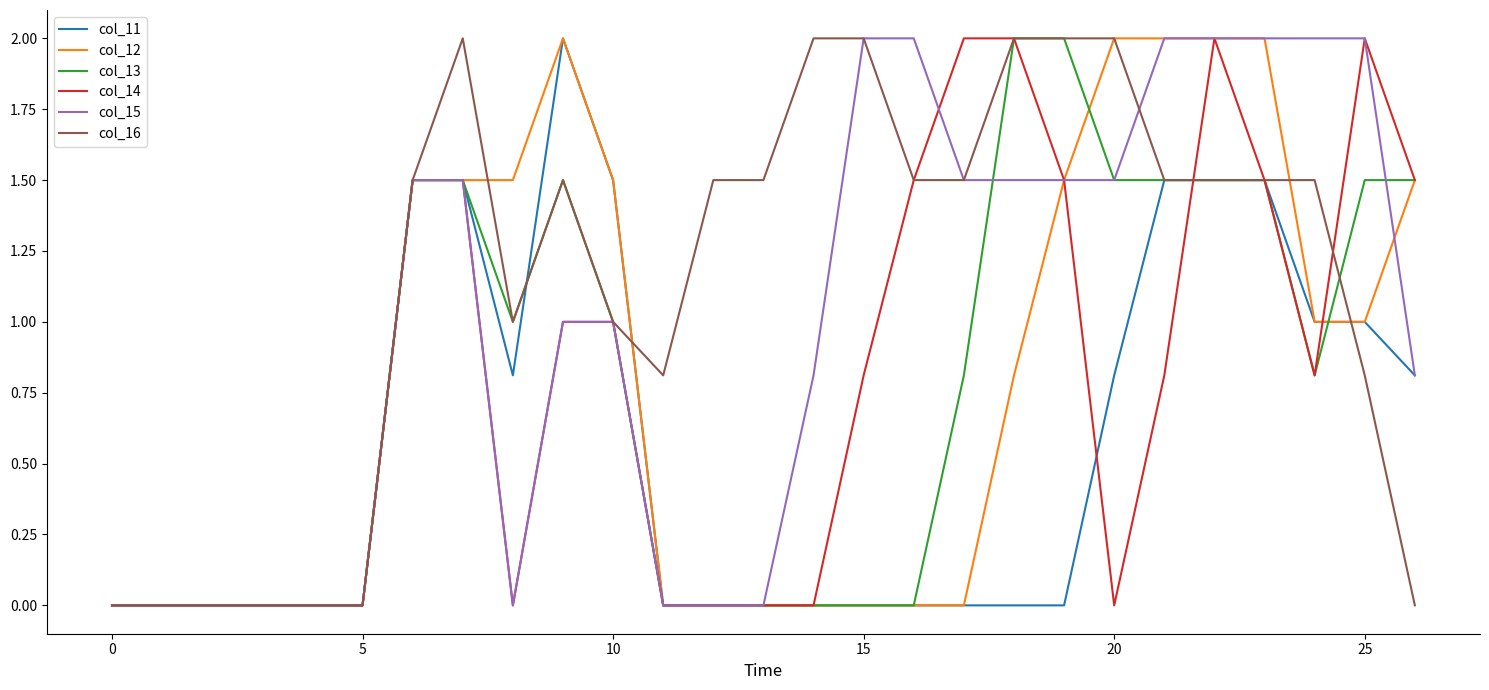

What is the difference between the second highest and minimum values in the col_12 series?

2.0